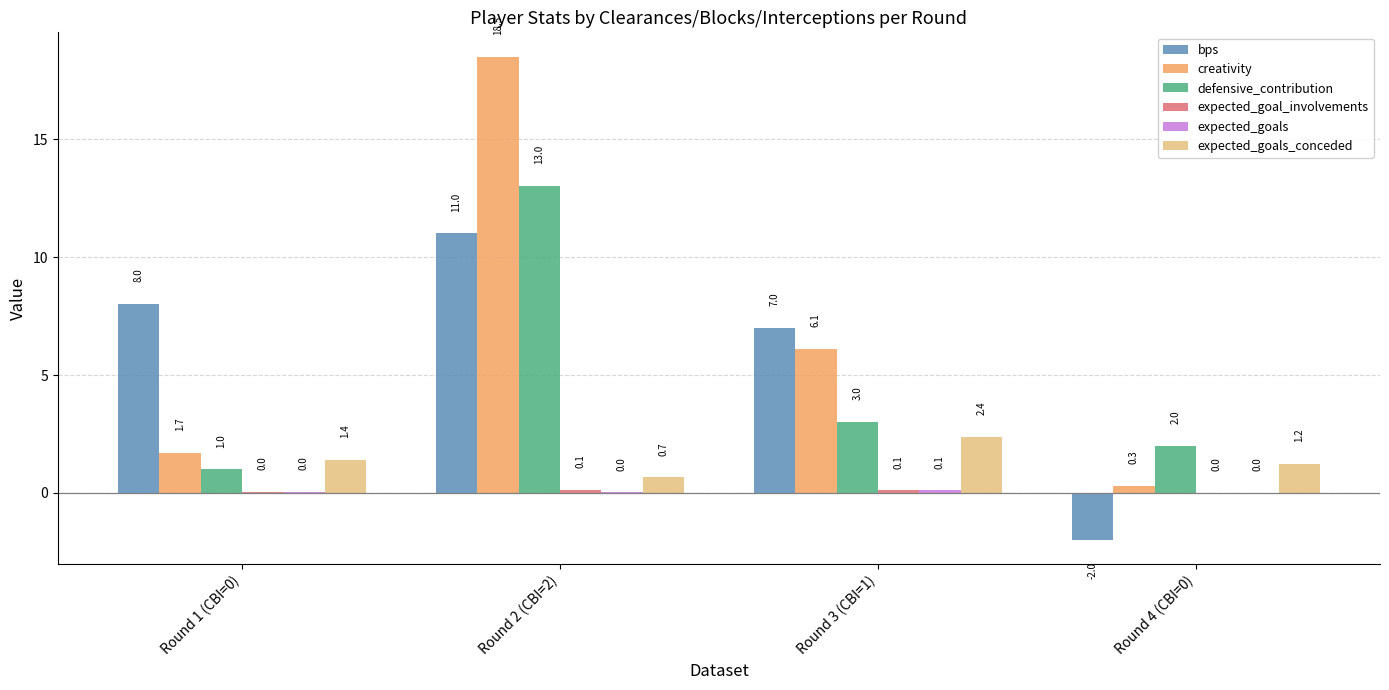

The value of defensive_contribution at Round 4 (CBI=0) is 2.0. True or false?

True